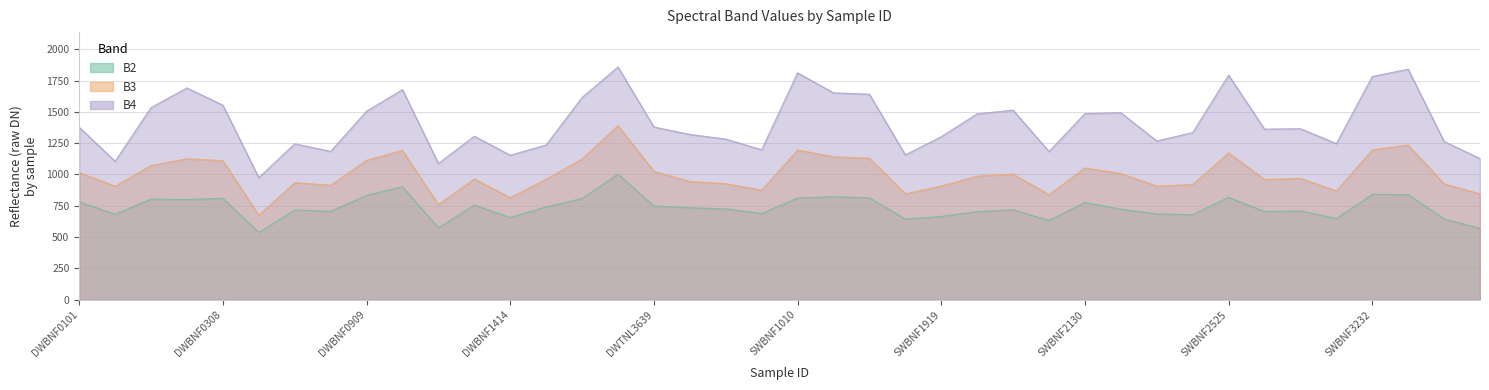

At how many categories does at least one series exceed 1454?

17